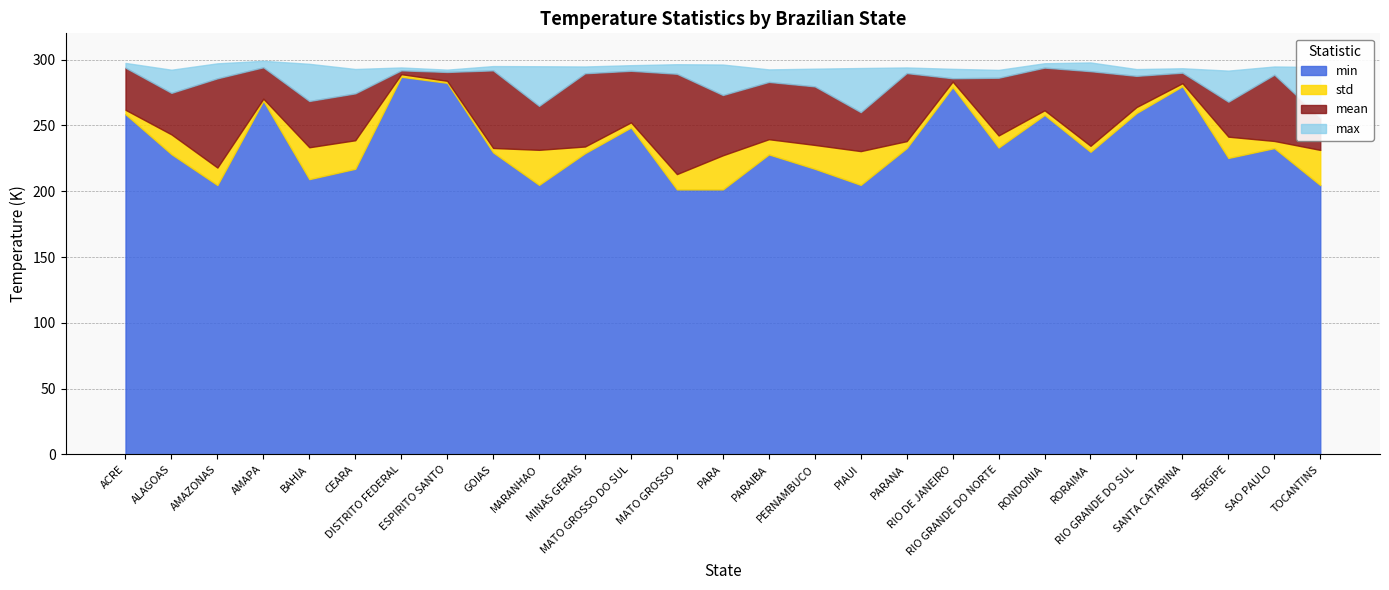

What is the difference between the maximum and second lowest values in the min series?

85.6